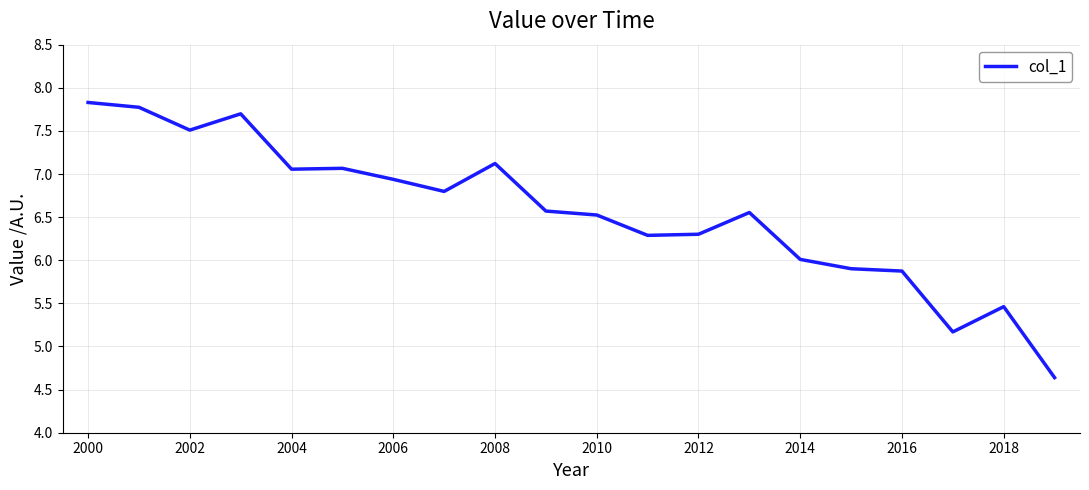

What is the minimum value shown in the chart?

4.6